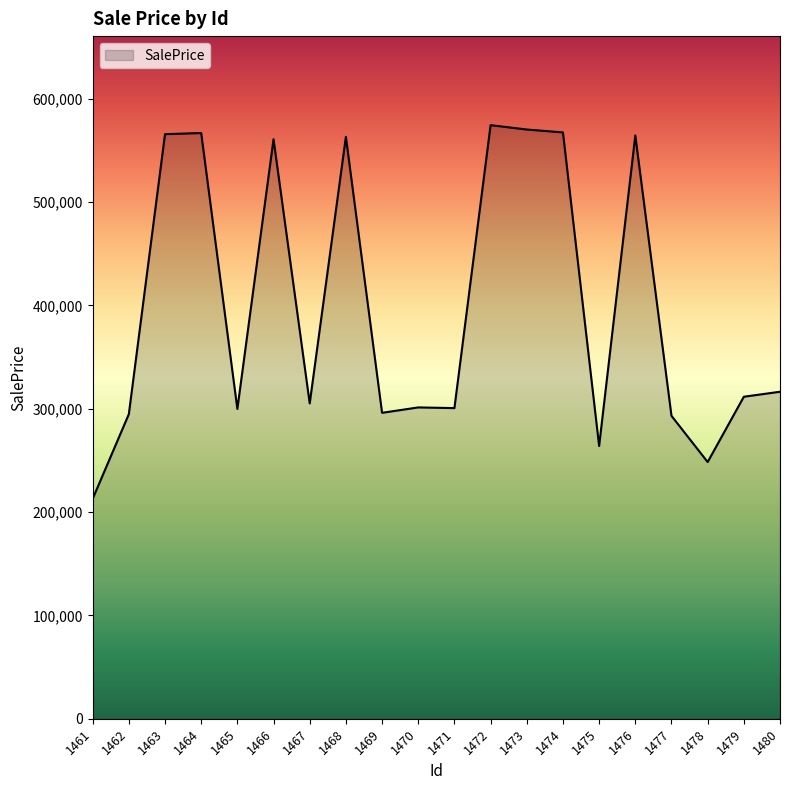

The chart shows a value of 299796.9 at 1465. True or false?

True